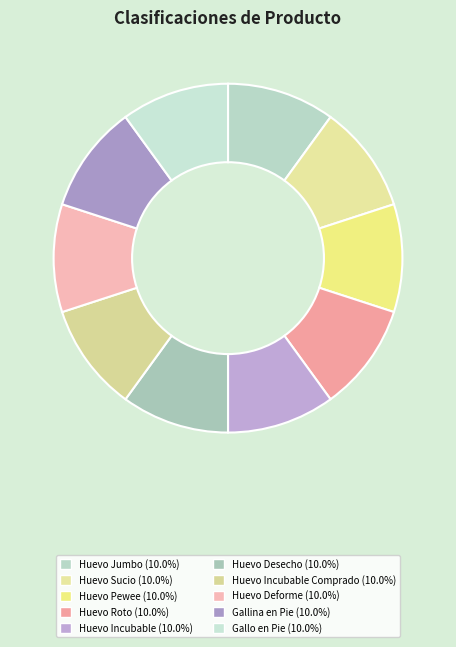

How many segments does this pie chart have?

10